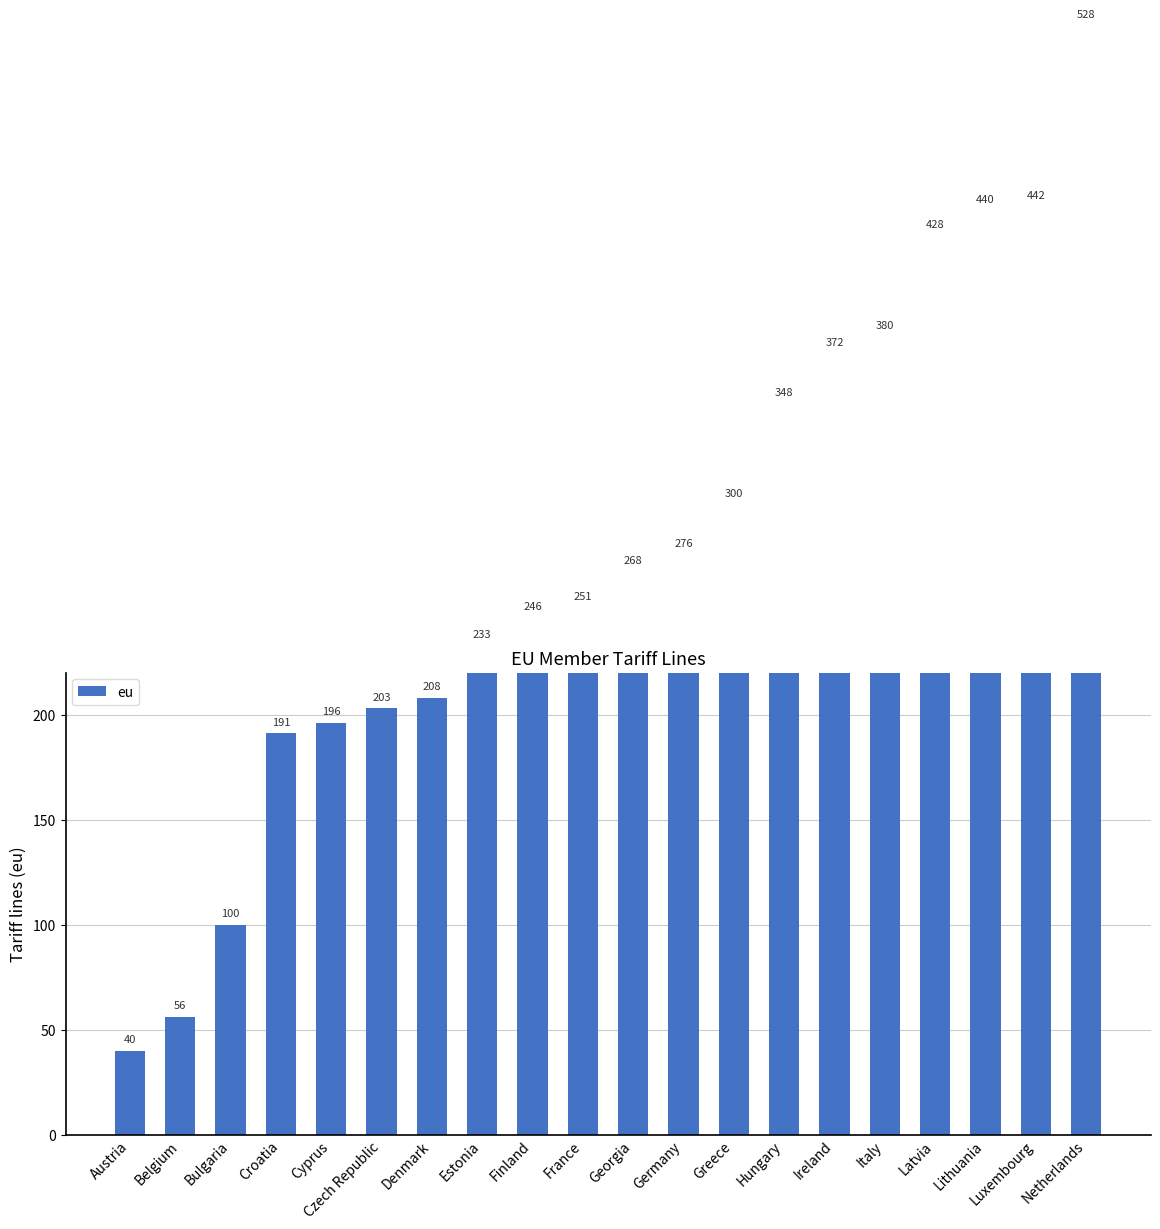

What is the ratio of the value at Italy to the value at Bulgaria?

3.8